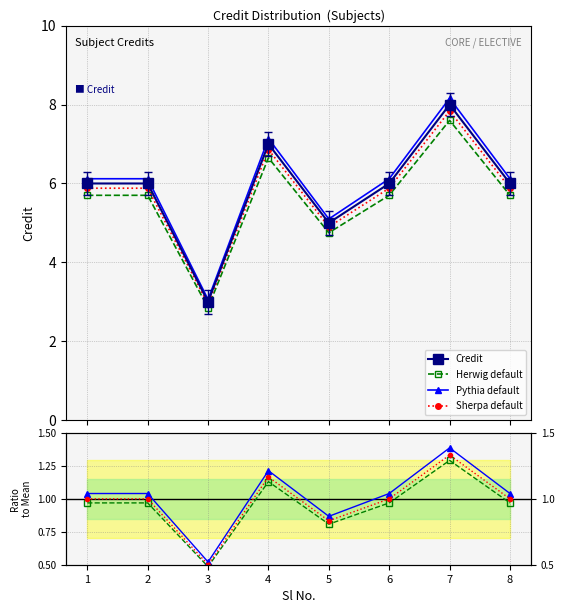

How many interior local valleys does the Sherpa default series have?

2